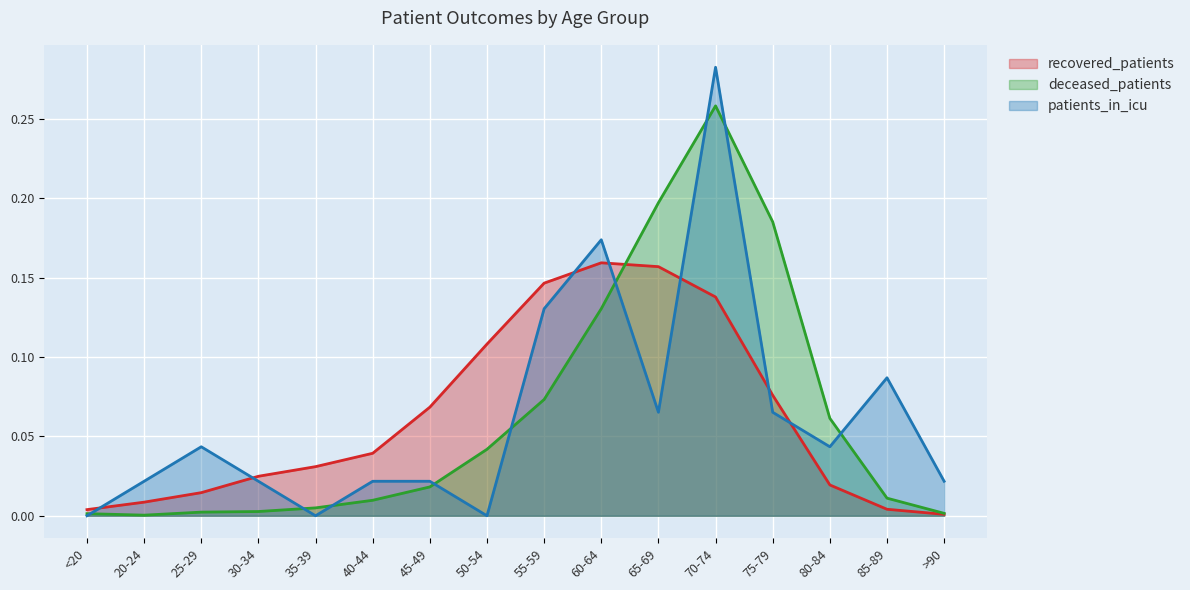

How many series are shown in this chart?

3